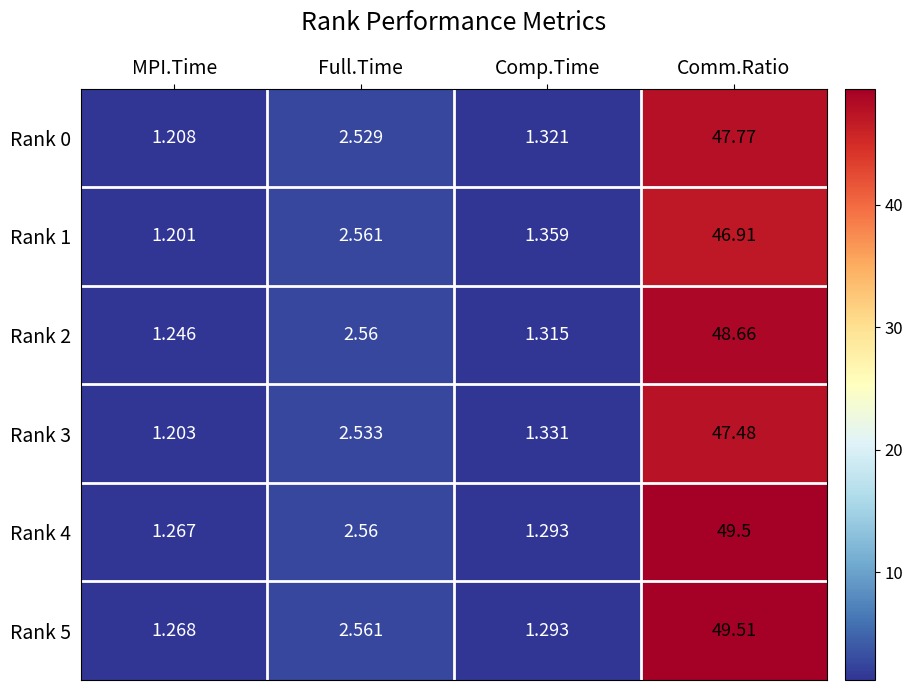

At Comm.Ratio, list the series in order from smallest to largest.

Rank 1, Rank 3, Rank 0, Rank 2, Rank 4, Rank 5